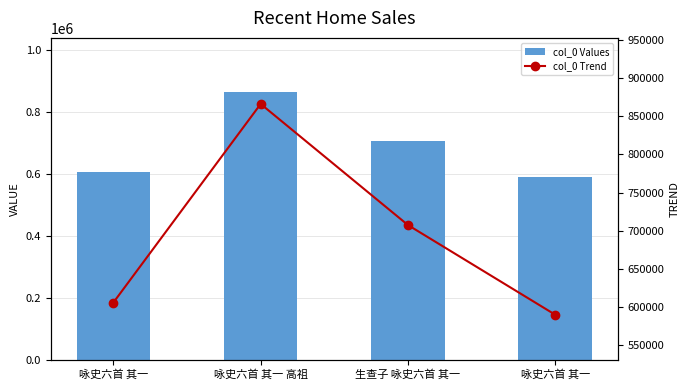

The col_0 Values series shows 605833 at 咏史六首 其一. True or false?

True